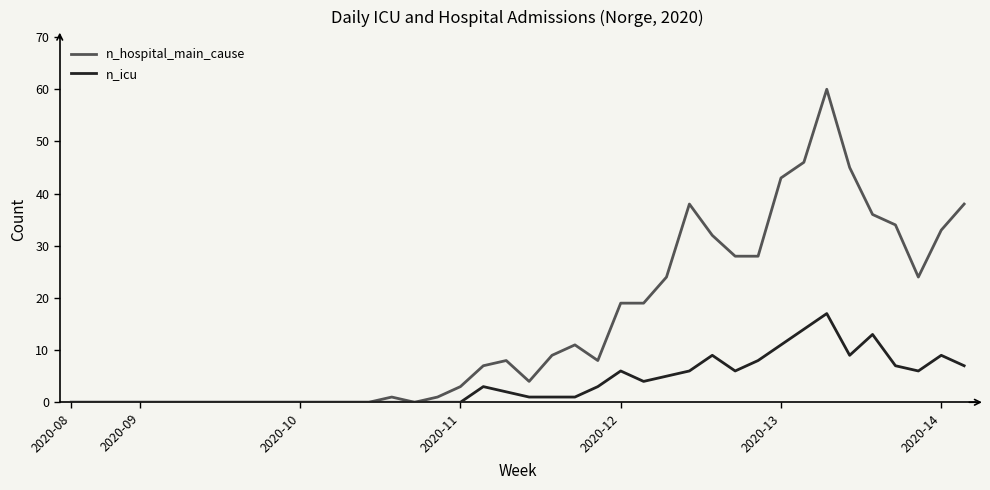

Which series has the largest total across all categories?

n_hospital_main_cause